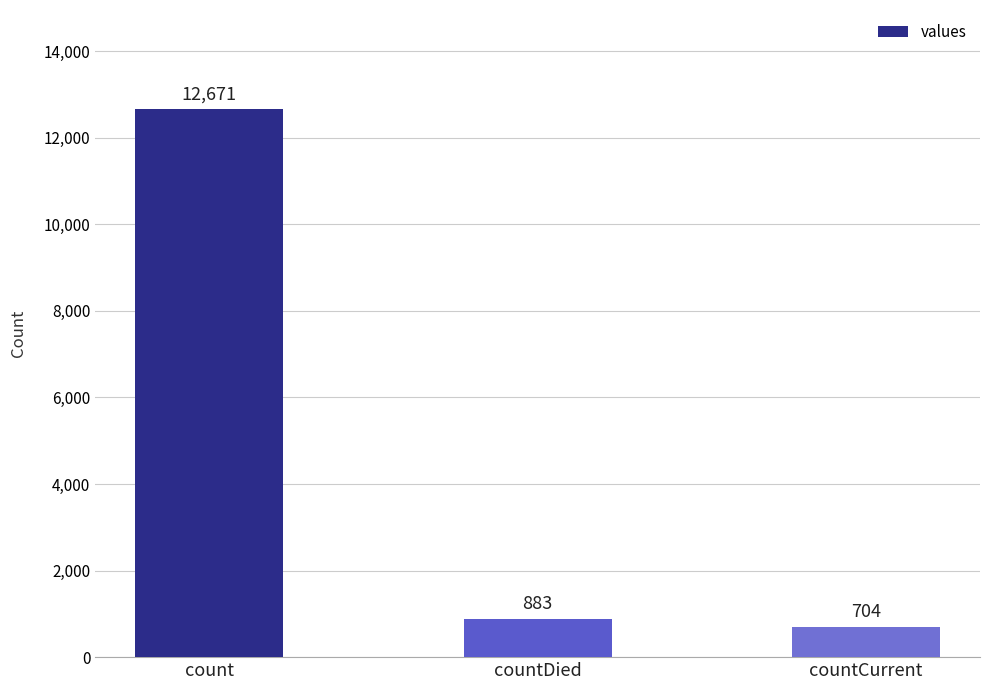

Reading right to left, extract all data points from this chart.

704	883	12671